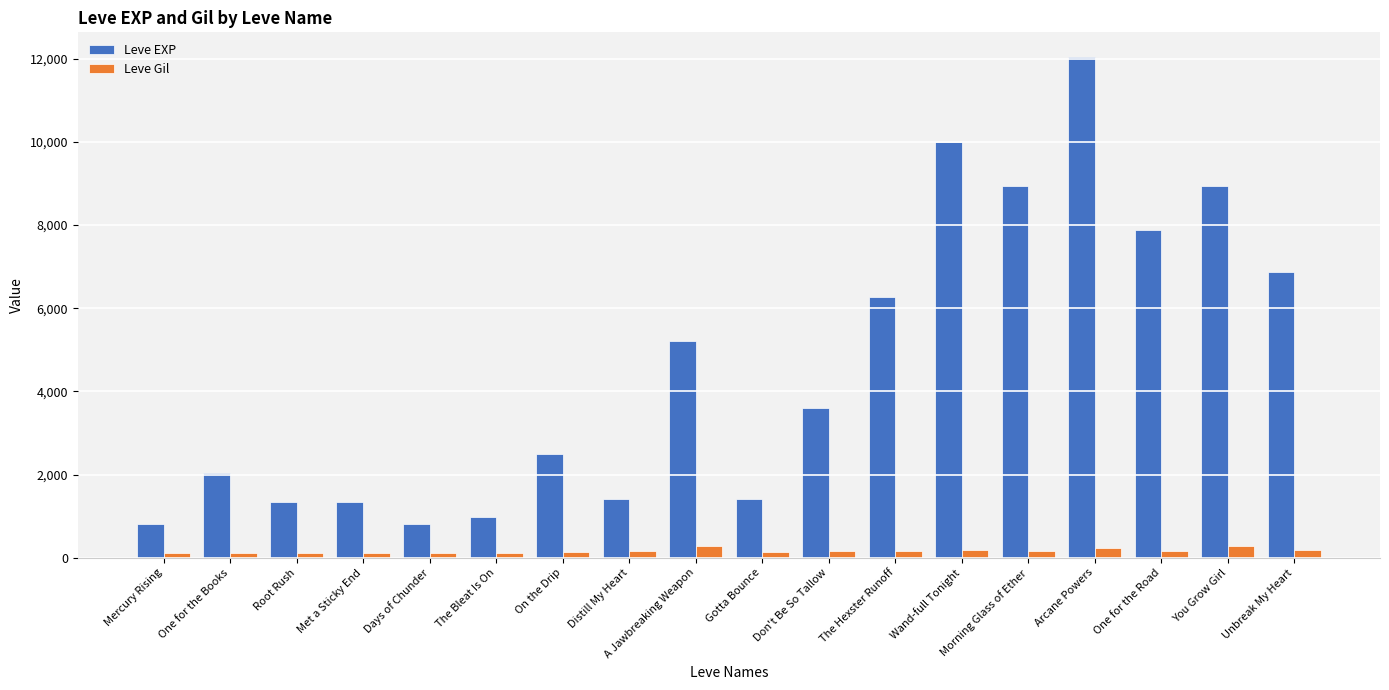

At which label does Leve EXP first exceed 3600?

A Jawbreaking Weapon